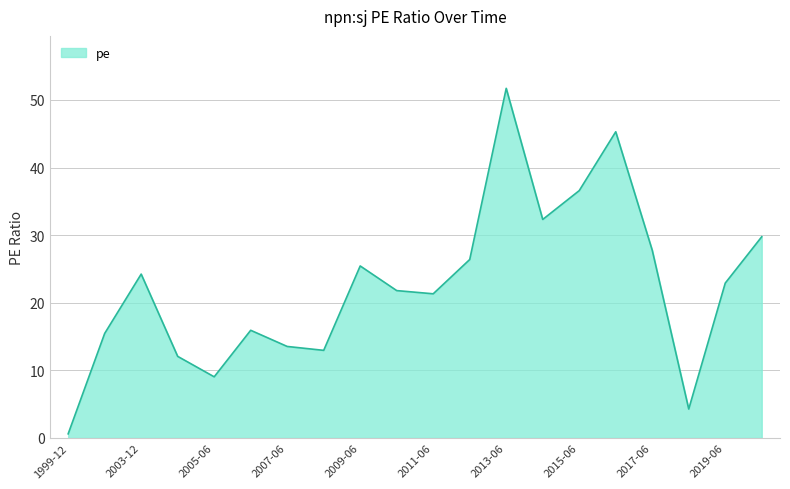

What is the smallest value displayed?

0.6